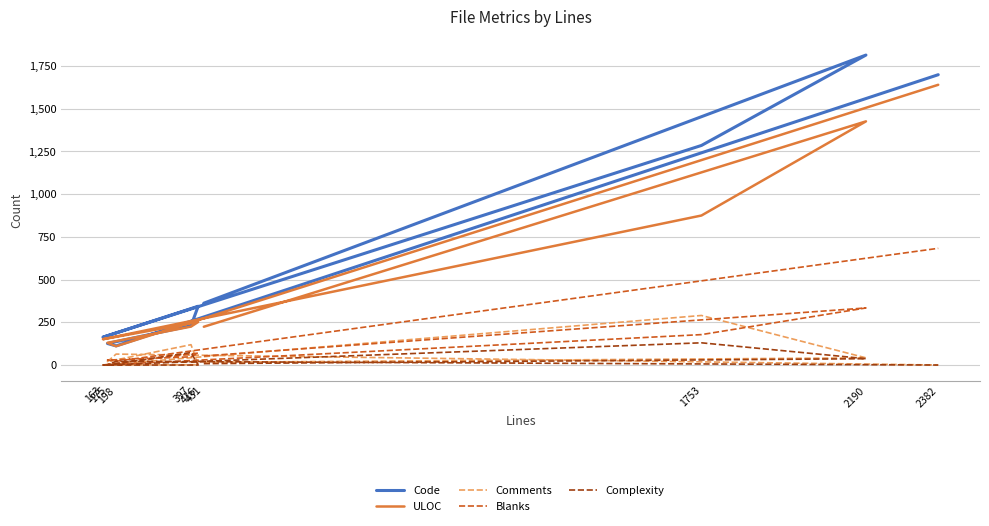

Is it true that Blanks equals 19 at 431?

False